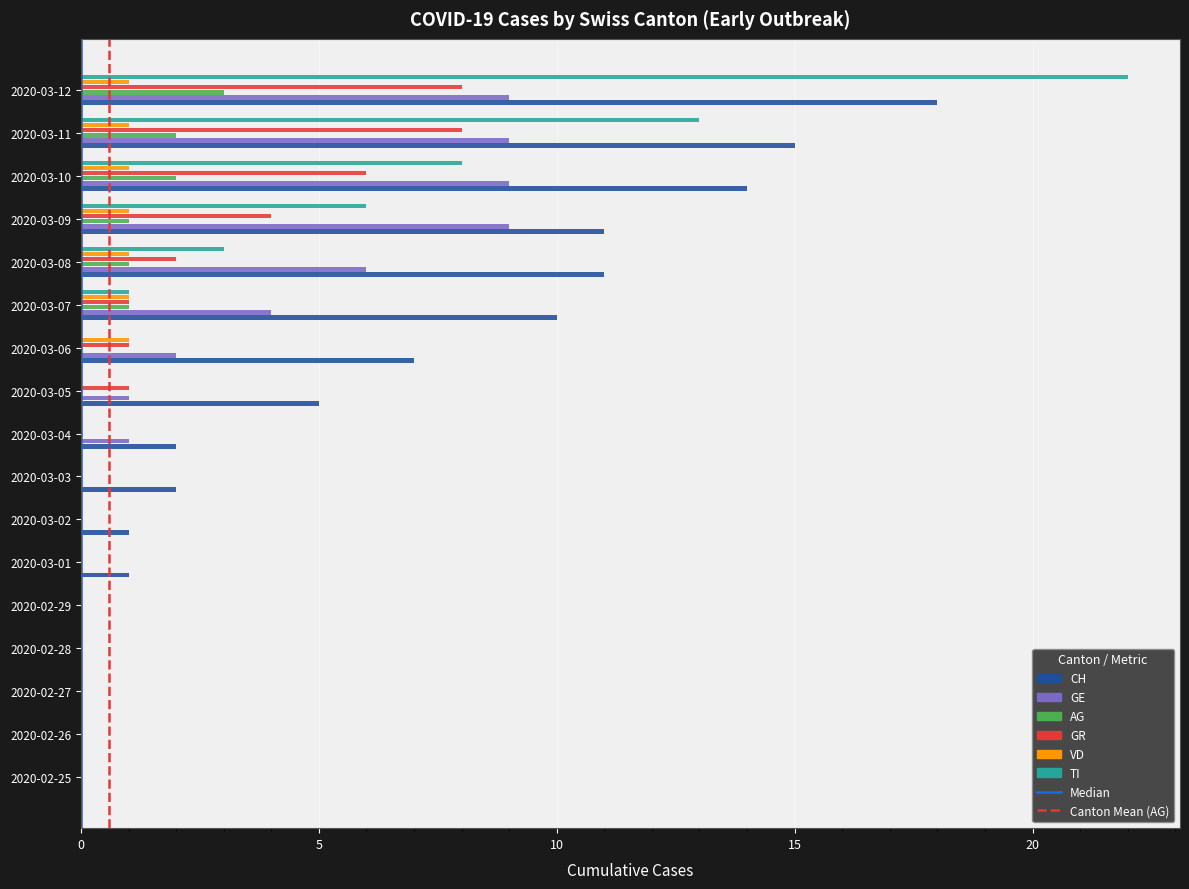

The GR series shows -4 at 2020-03-01. True or false?

False